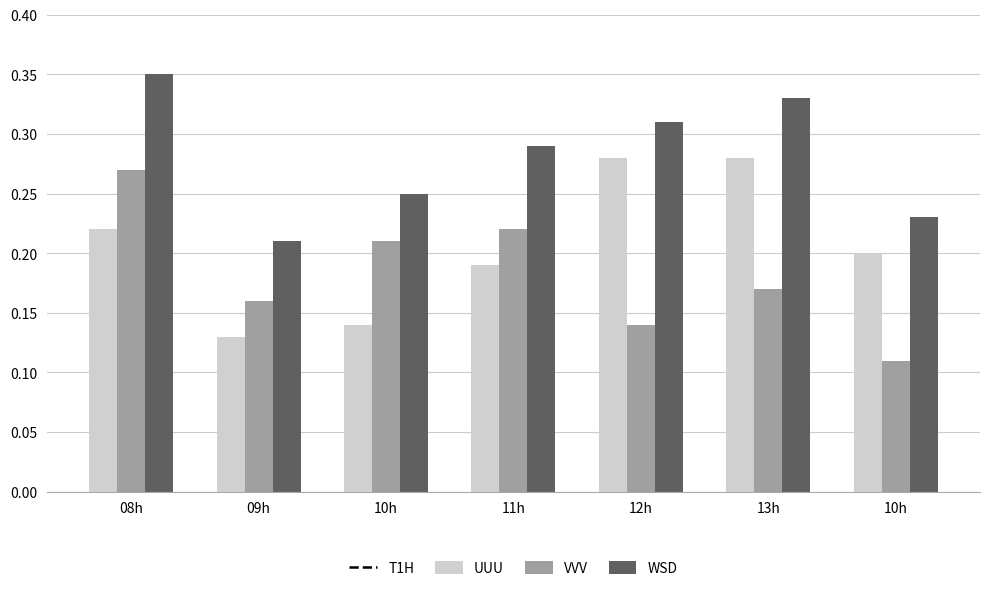

The VVV series shows 0.2 at 12h. True or false?

False